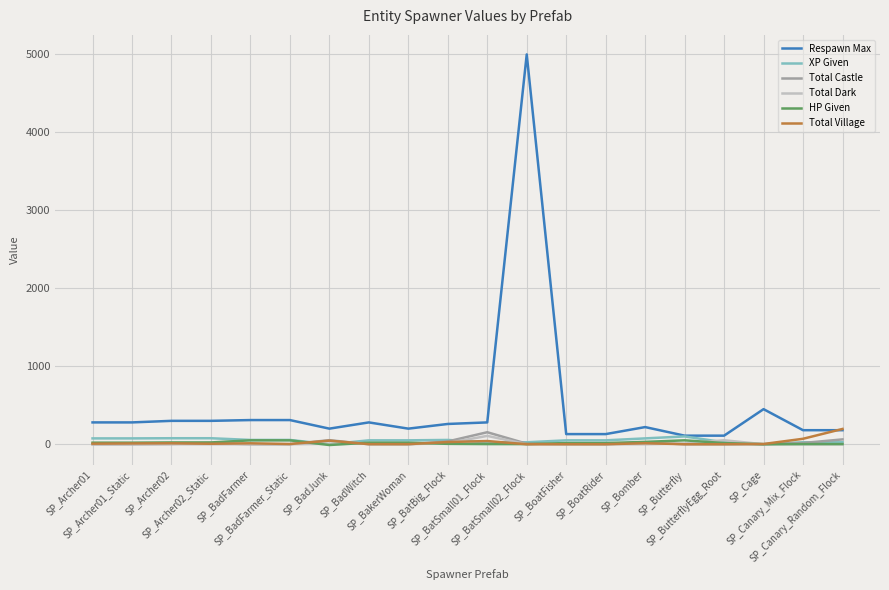

How many lines are shown in the chart?

6